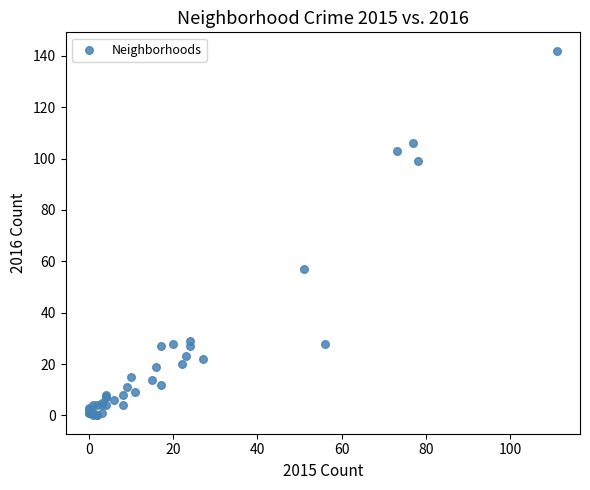

What Y value in the scatter plot is closest to 71?

57